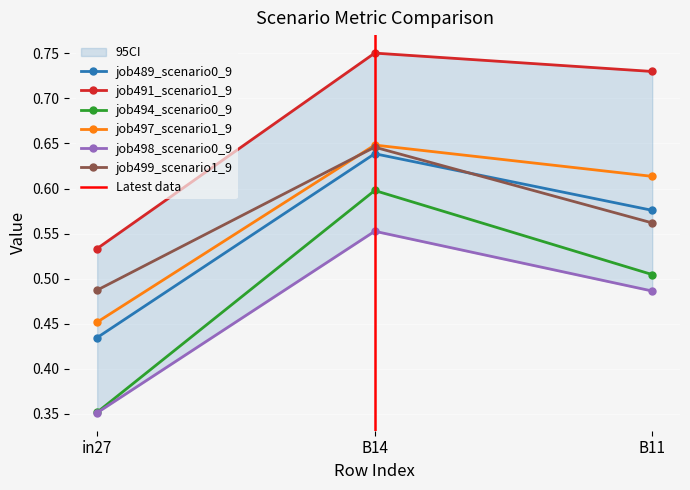

What is the highest value of the job489_scenario0_956 series?

0.6